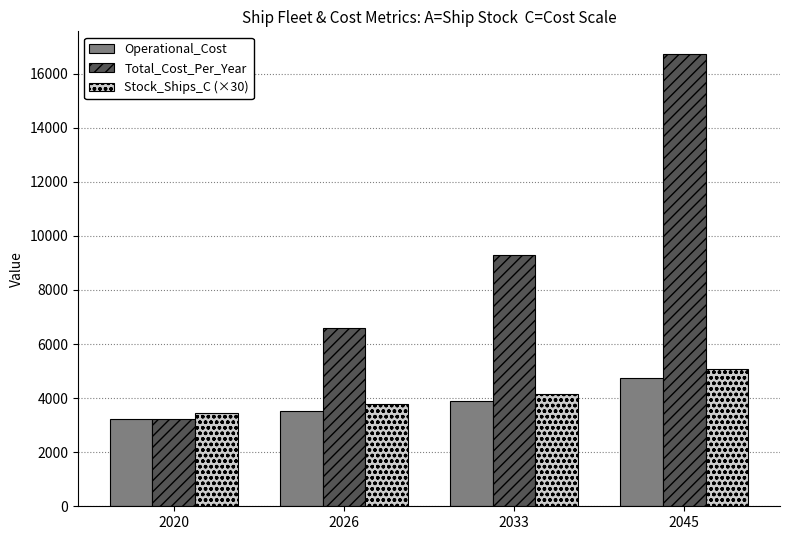

At which label does Operational_Cost reach its minimum?

2020